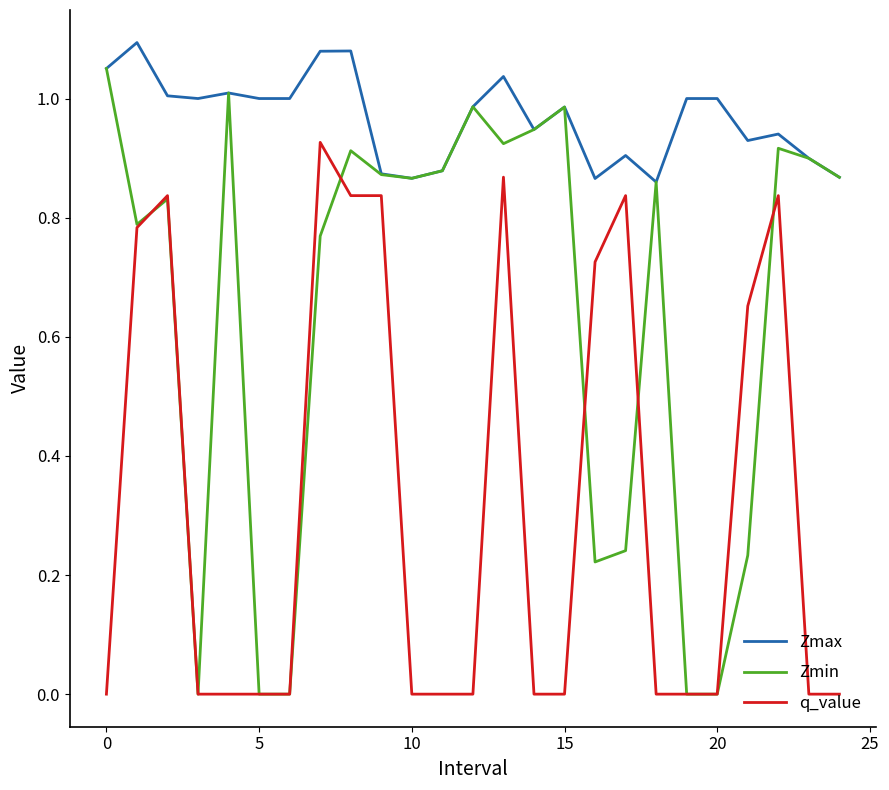

Rank the series by their average value, from highest to lowest.

Zmax, Zmin, q_value